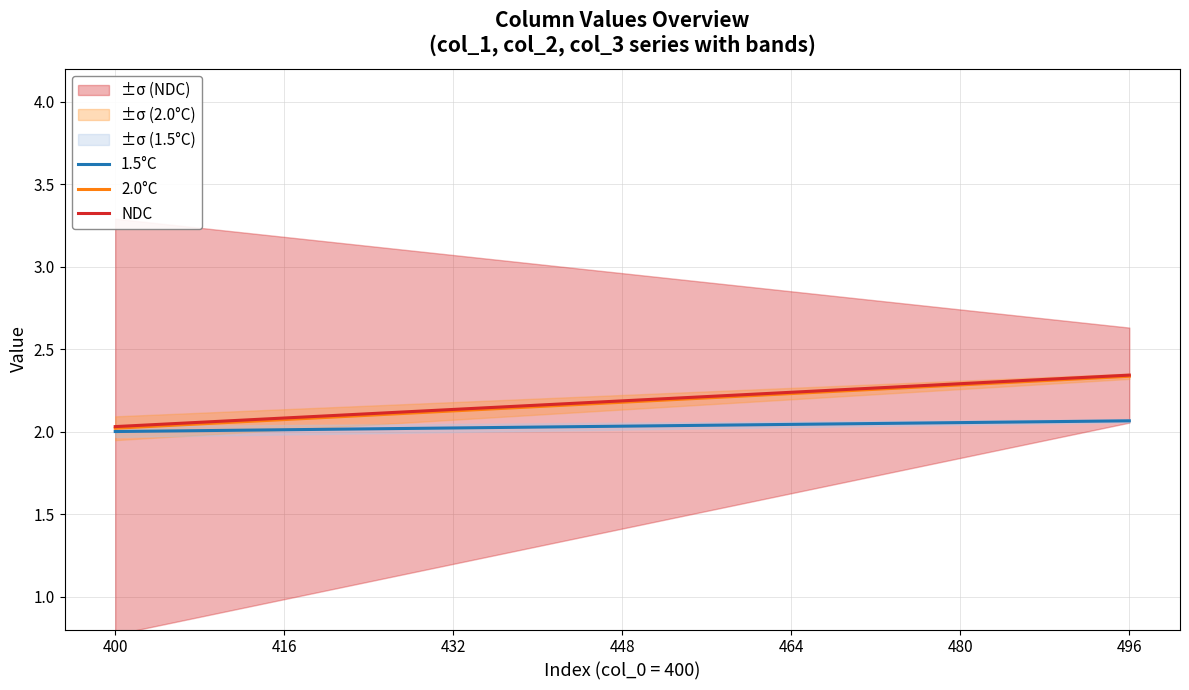

Reading right to left, what are all the values shown in this chart?

1.5°C: 2.1	2.1	2.1	2.0	2.0	2.0	2.0	2.0	2.0	2.0	2.0	2.0	2.0
2.0°C: 2.3	2.3	2.3	2.3	2.2	2.2	2.2	2.2	2.1	2.1	2.1	2.0	2.0
NDC: 2.3	2.3	2.3	2.3	2.2	2.2	2.2	2.2	2.1	2.1	2.1	2.1	2.0